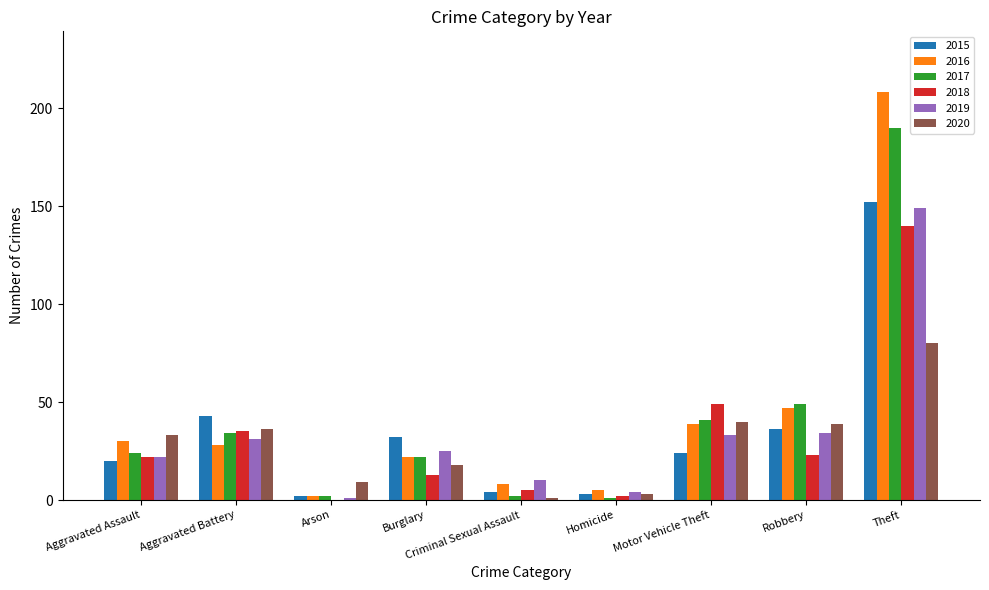

The value of 2019 at Robbery is 10. True or false?

False